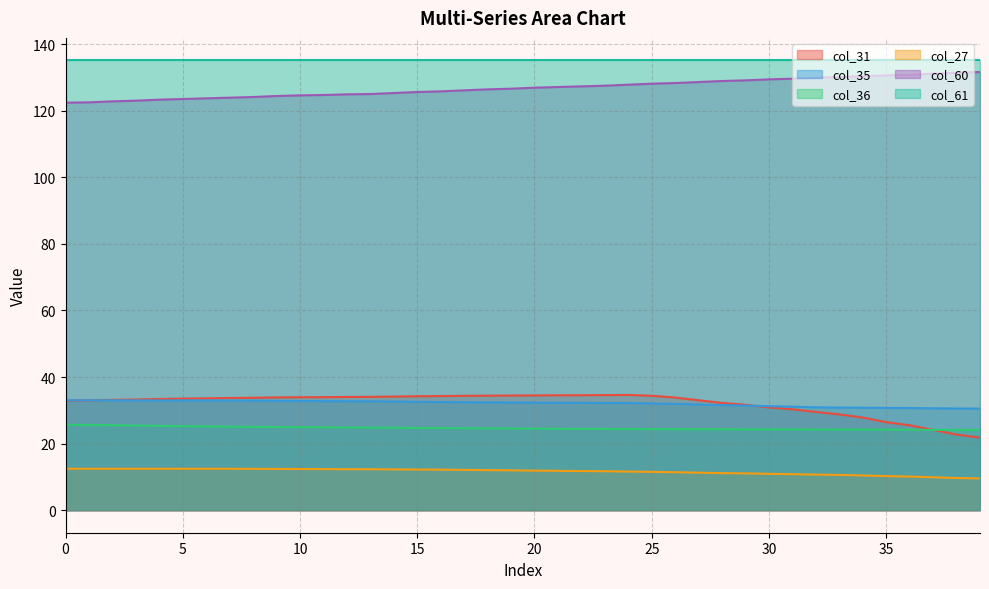

What is the minimum value for col_35?

30.5